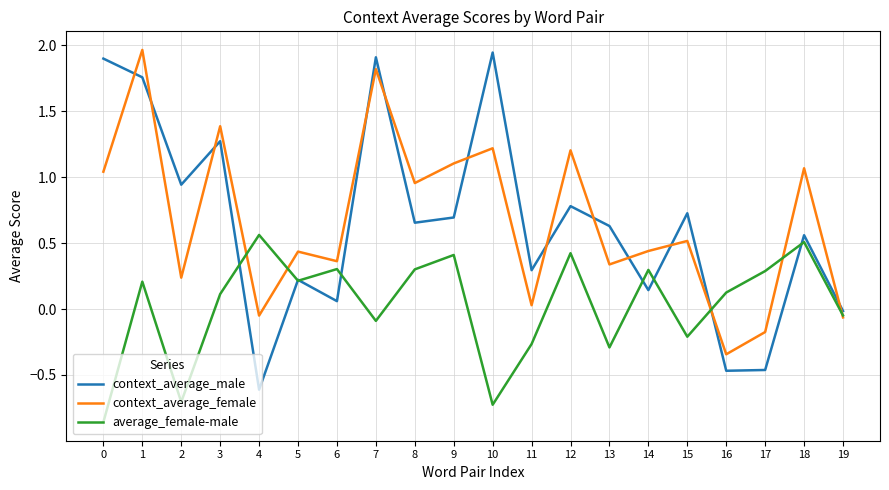

What is the total value across all series at 16?

-0.7